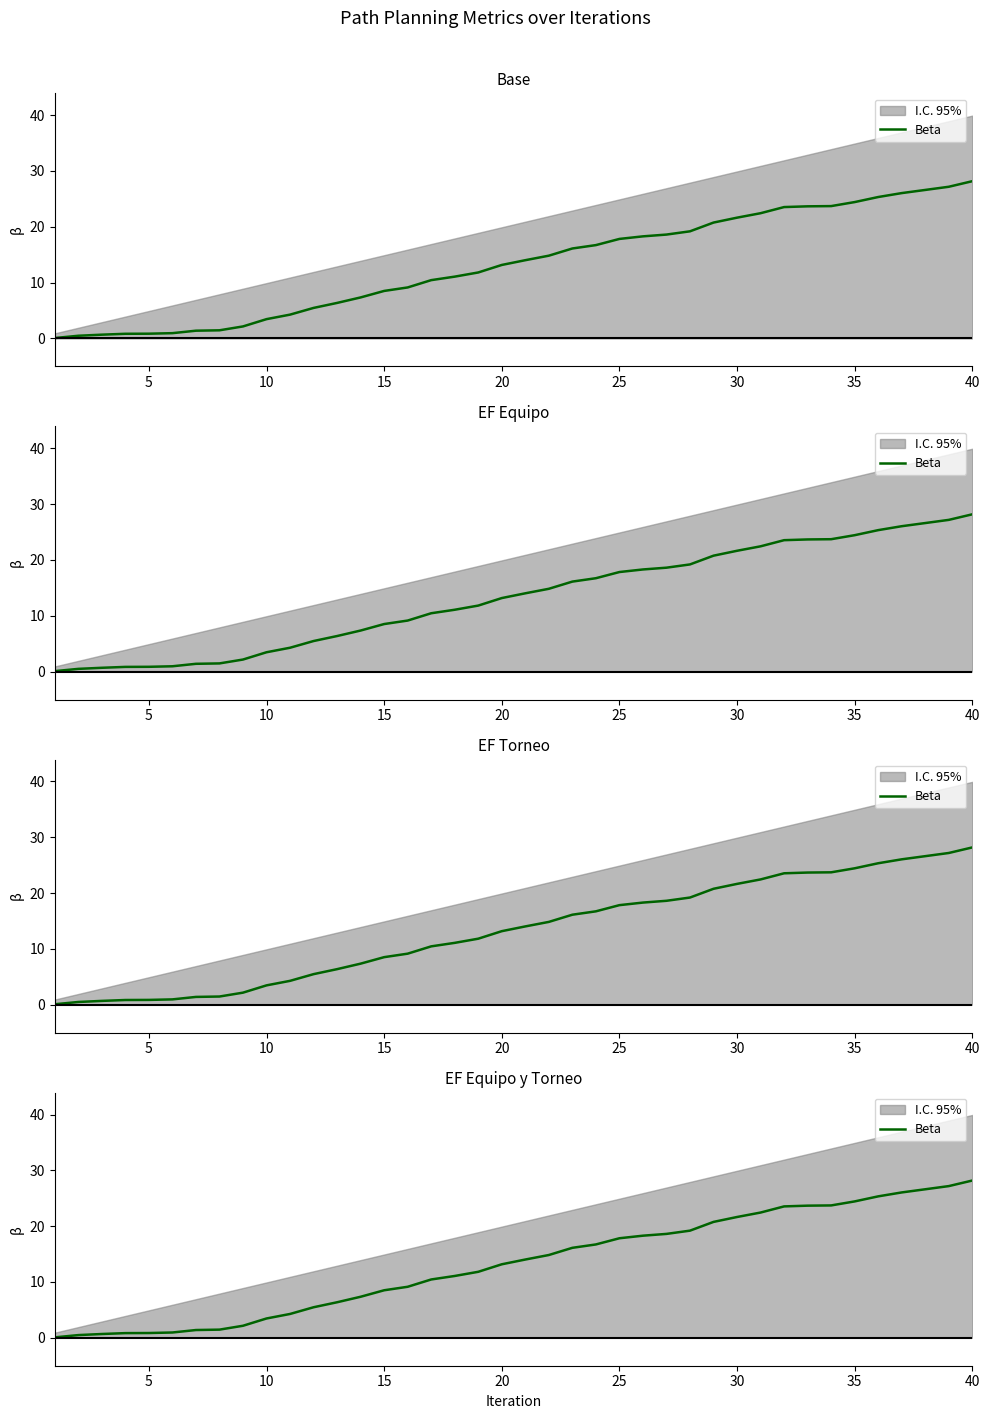

How many values exceed 14?

20